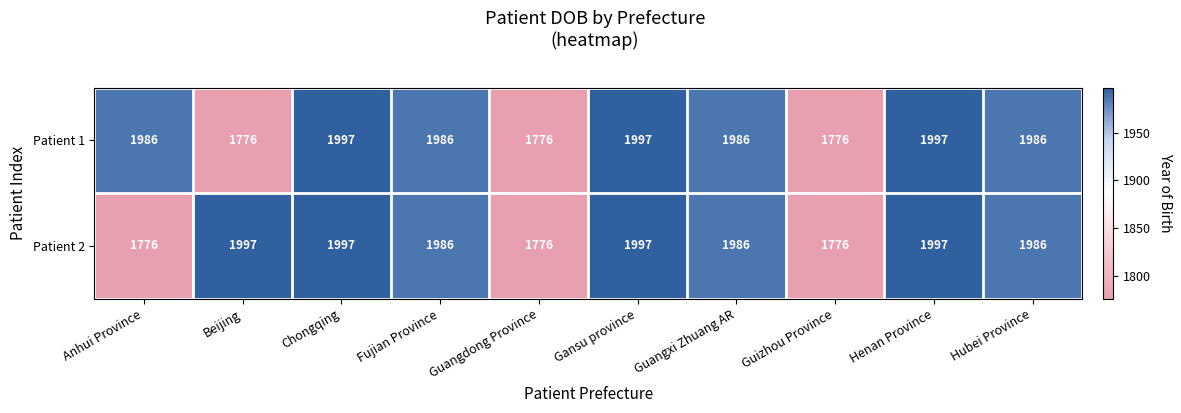

What is the greatest value displayed?

1997